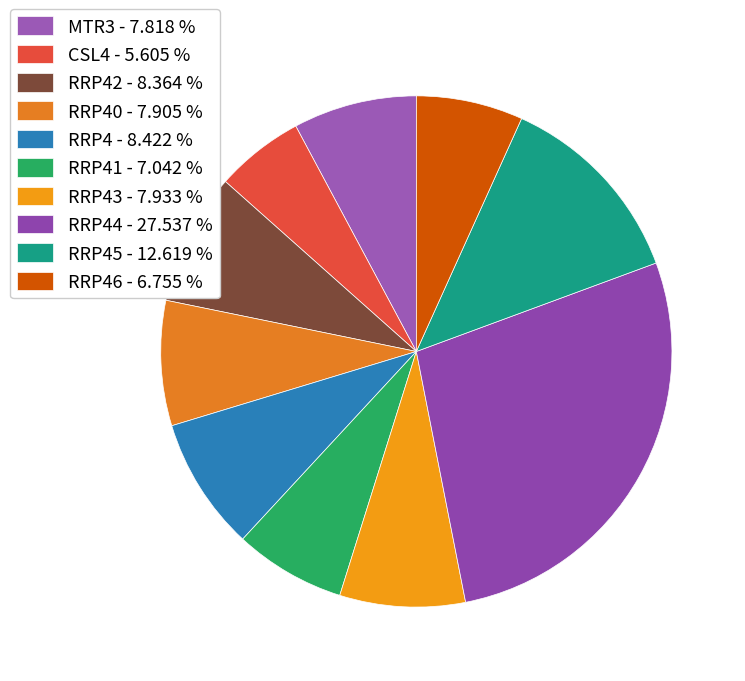

Which category has the smallest portion of the pie?

CSL4 - 5.605 %